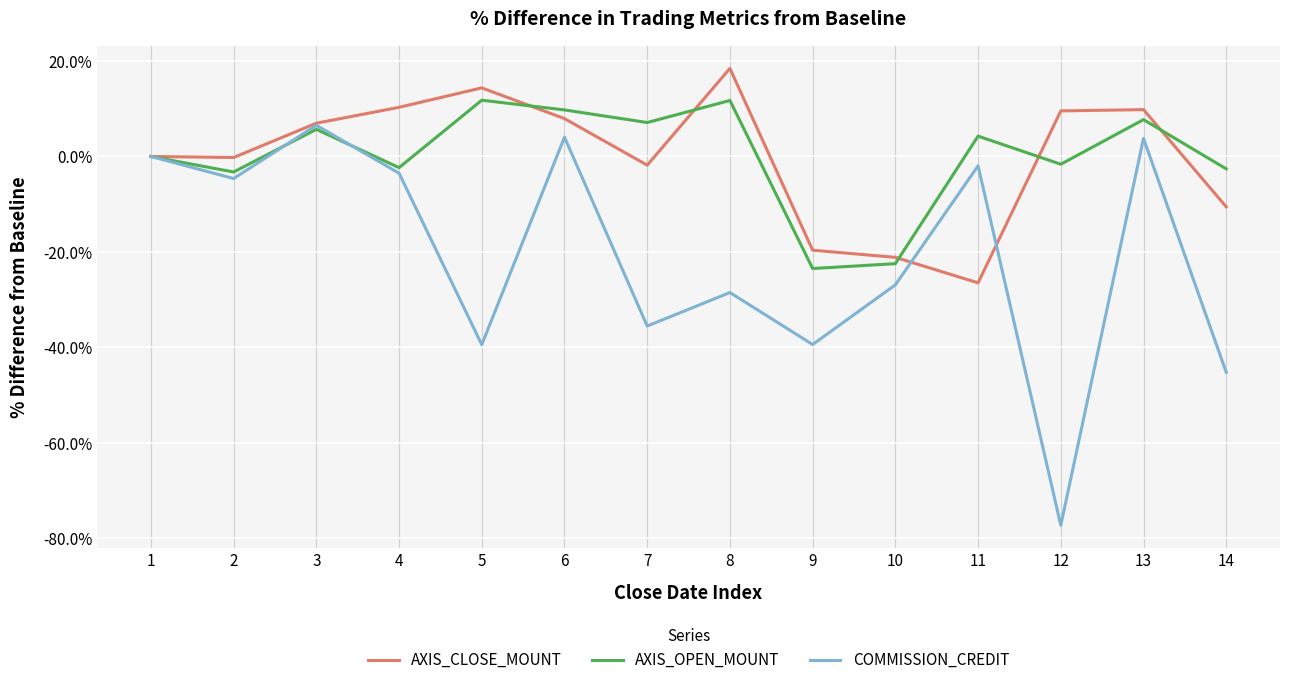

What is the total value across all series at 9?

-82.5